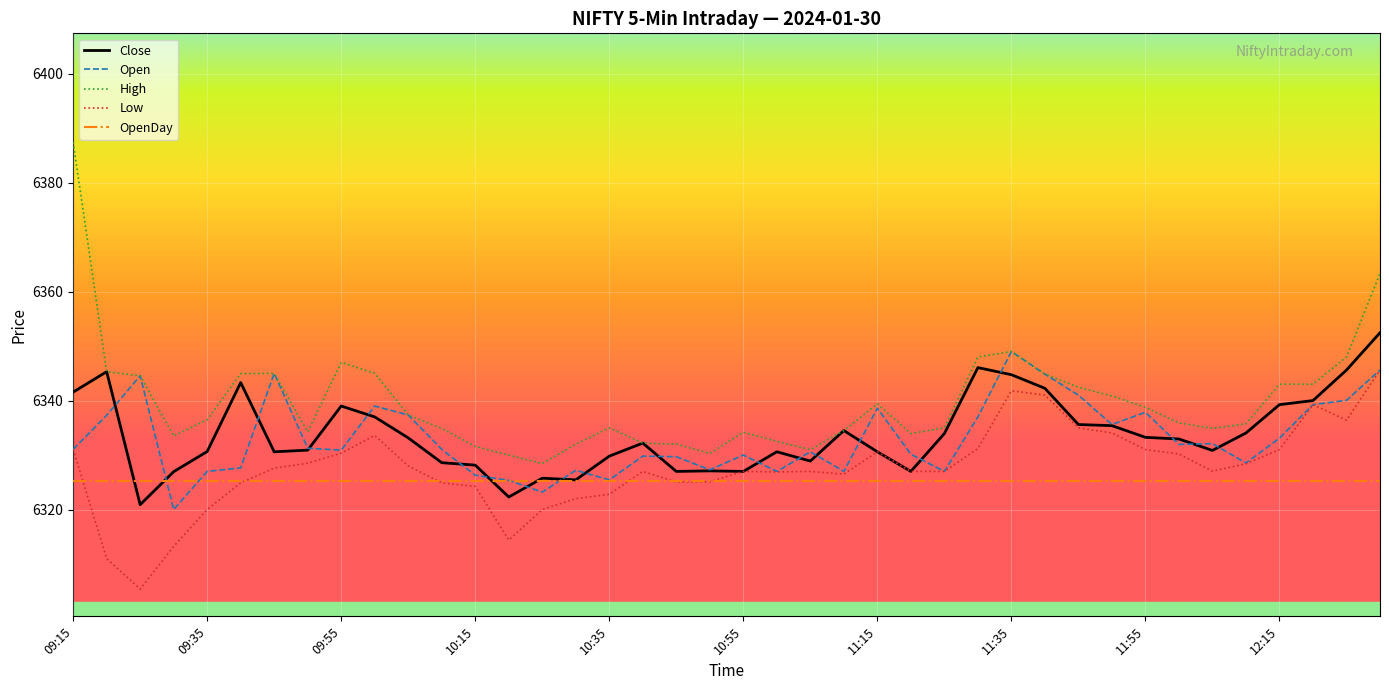

Which series has the widest spread of values?

High